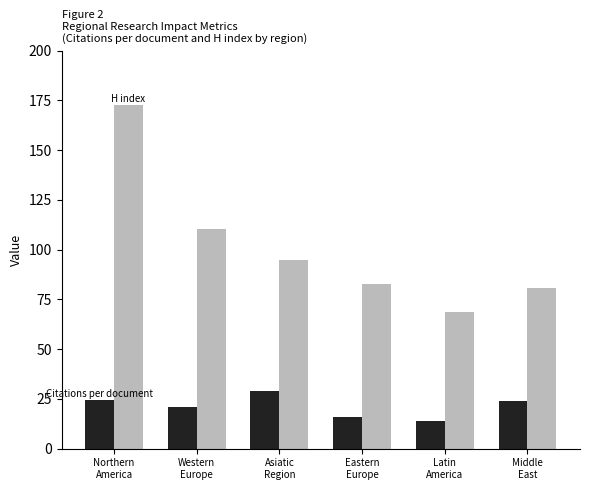

What is the maximum value shown in the chart?

172.5